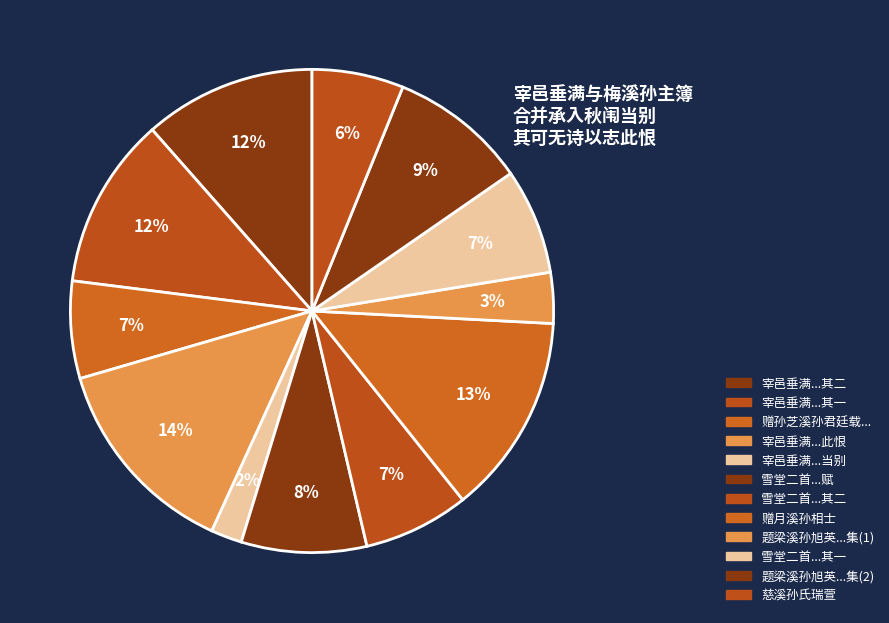

To the nearest percent, what is the difference between the largest and smallest slice percentages?

12%